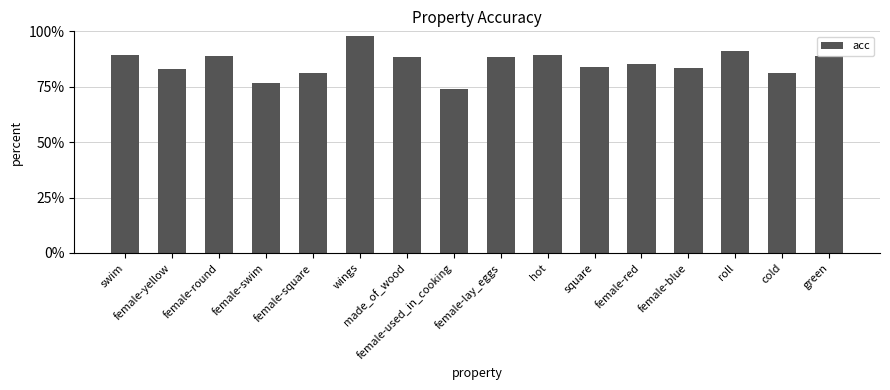

Does the chart contain stacked bars?

No